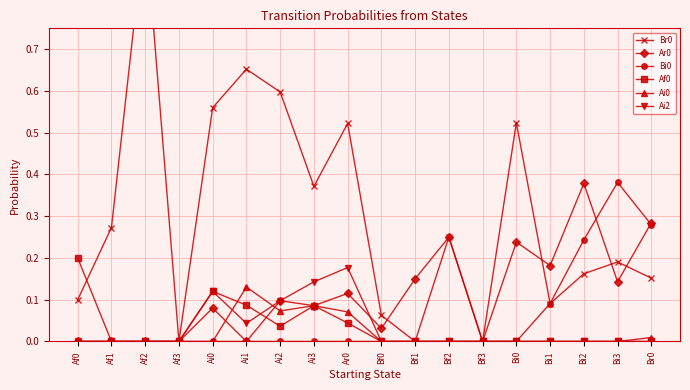

How many Ai2 values are between 0 and 1?

18